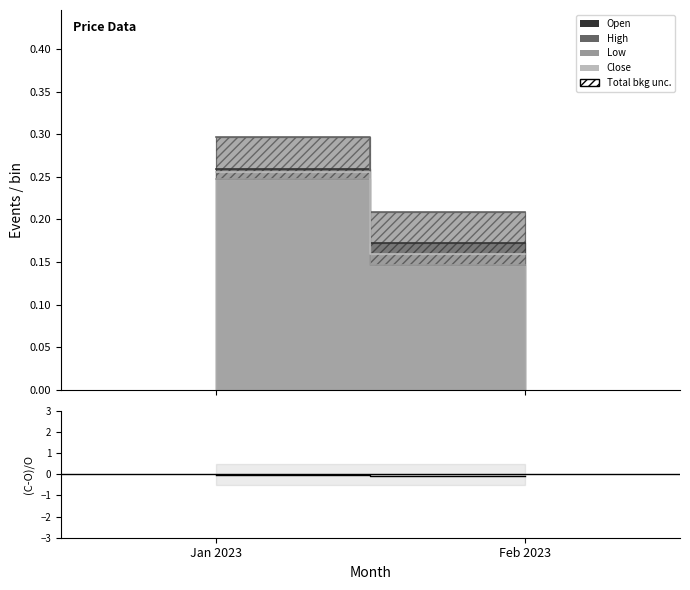

What is the sum of the values at Feb 2023 and Jan 2023?

-0.1